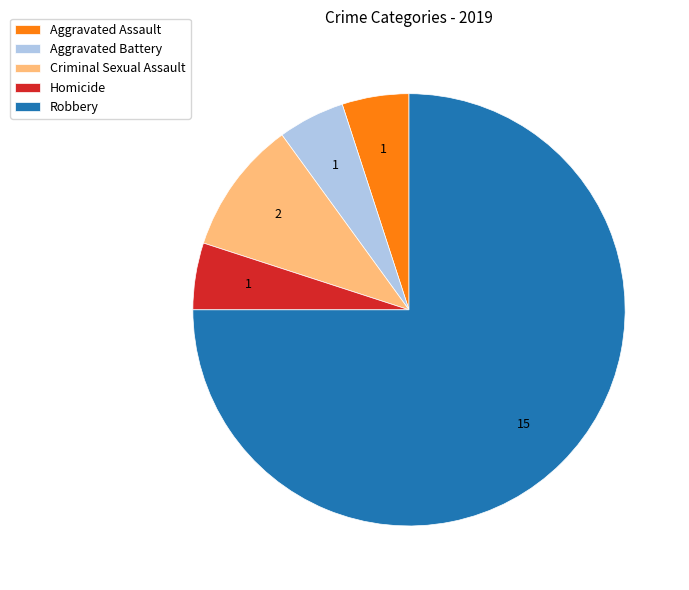

Is the sum of Aggravated Battery and Aggravated Assault greater than half?

No